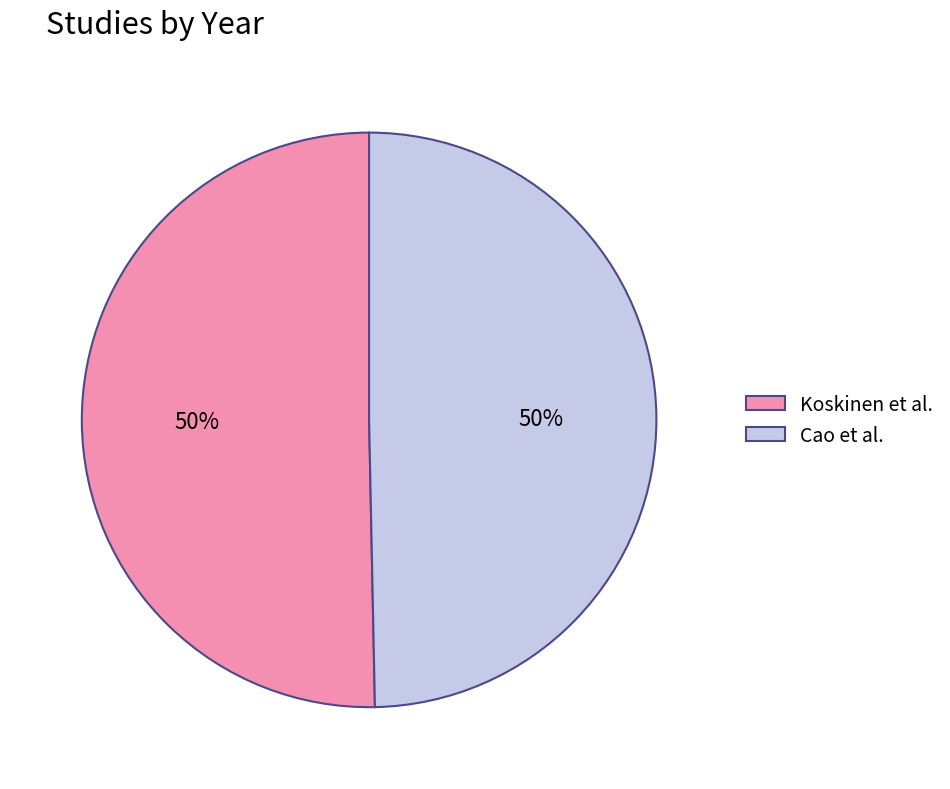

Approximately how many times larger is the value at Cao et al. compared to Koskinen et al.?

1.0